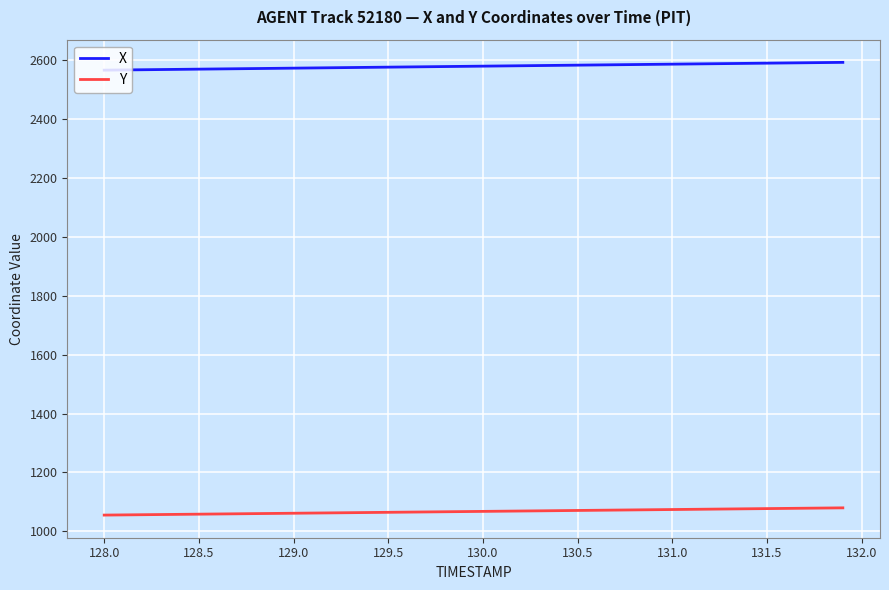

What is the minimum value shown in the chart?

1055.1